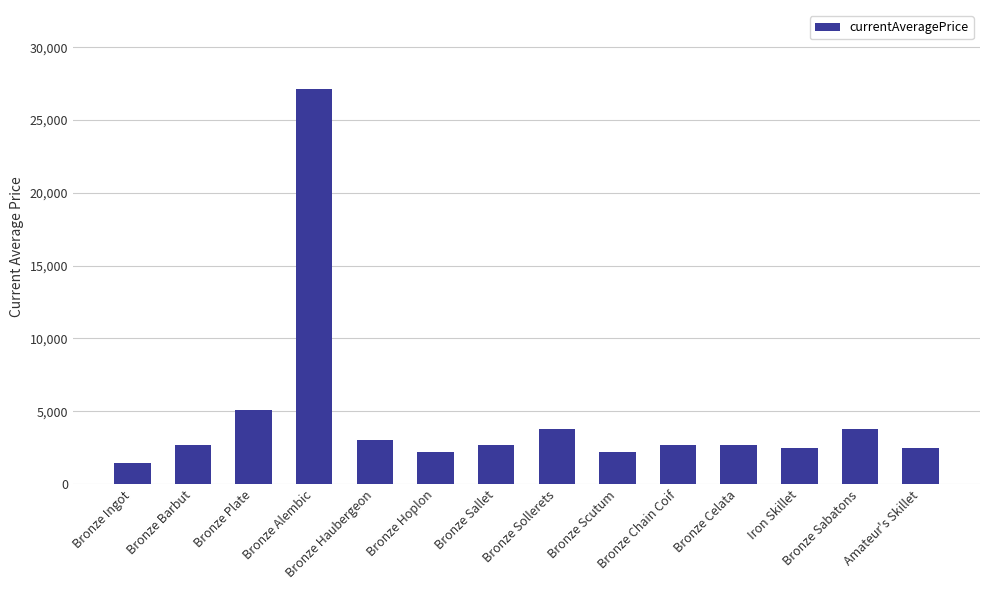

Is it true that the value at Iron Skillet is 2496.0?

True